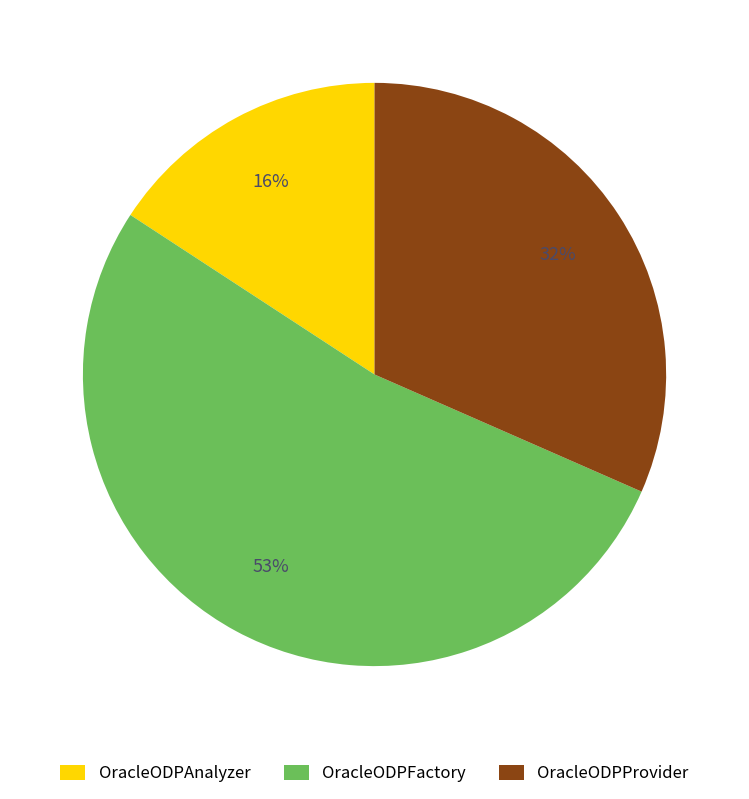

Is there a majority slice in this chart?

Yes